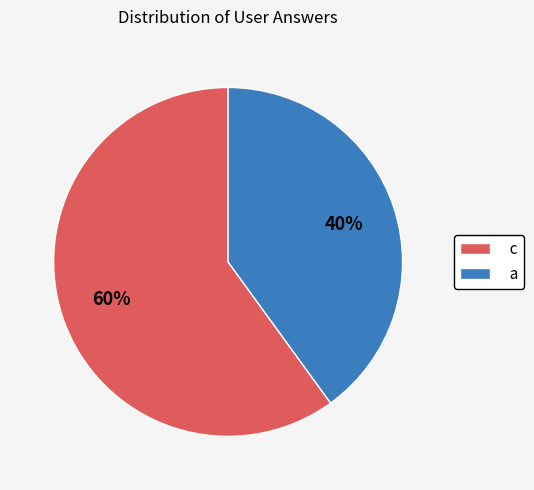

Do a and c together represent more than half of the pie?

Yes